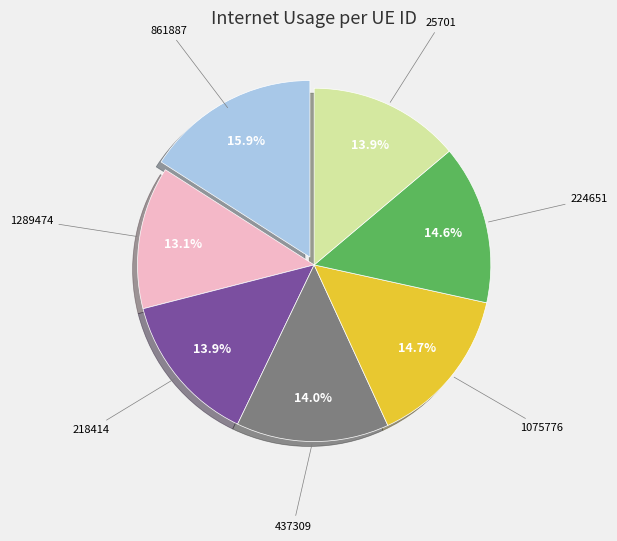

Combined, do 218414 and 224651 account for over 50%?

No